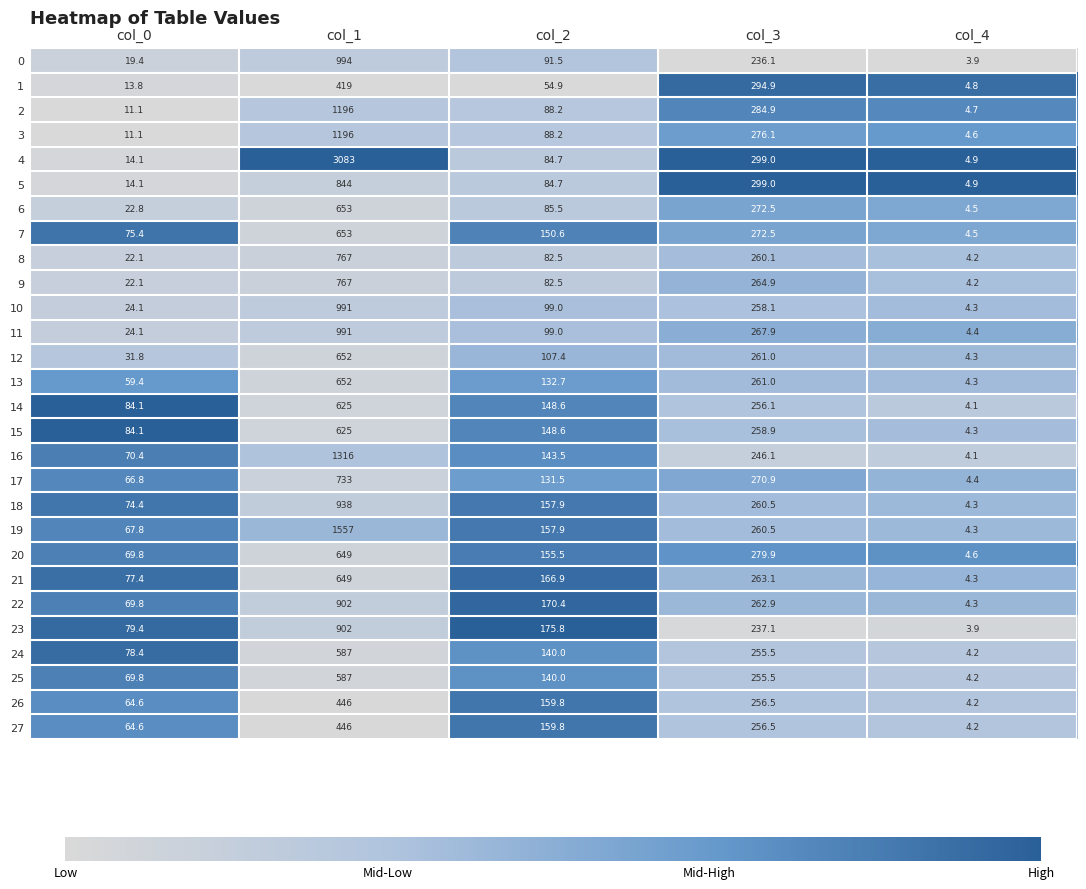

What is the total value across all series at col_2?

3487.6